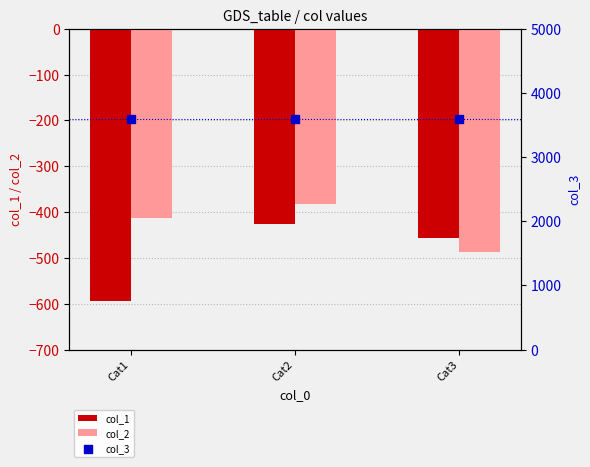

At which category is the sum across all series the highest?

Cat2